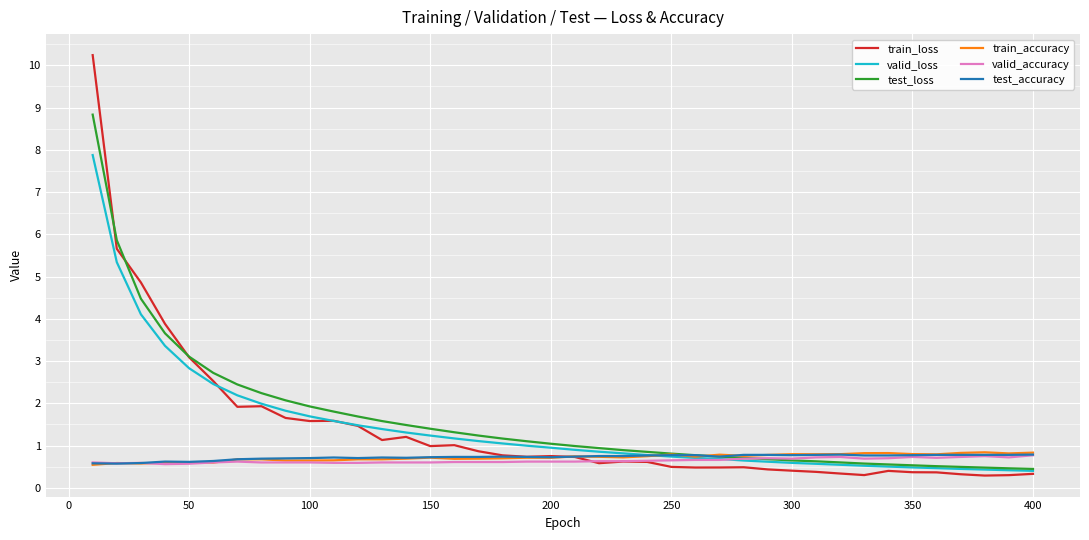

What is the greatest value displayed?

10.2